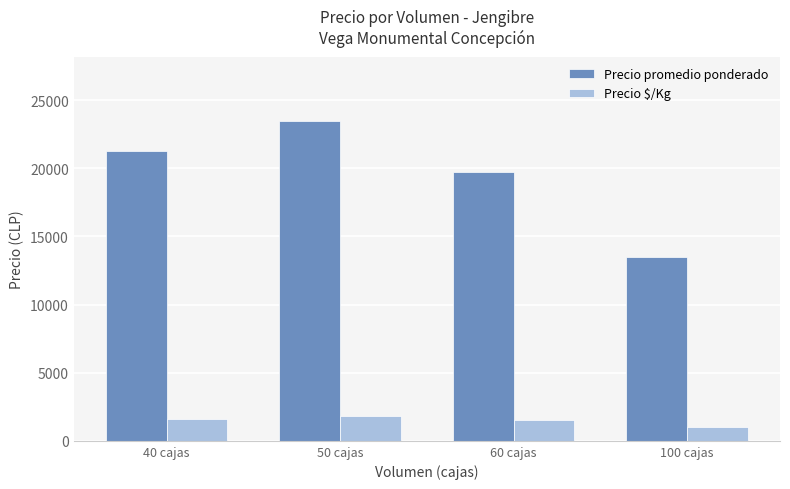

Which series changed the most between 50 cajas and 100 cajas?

Precio promedio ponderado